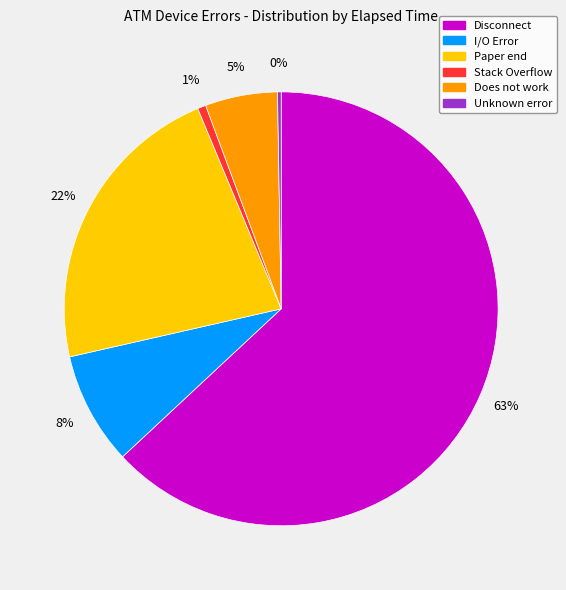

Which category has the biggest portion of the pie?

Disconnect